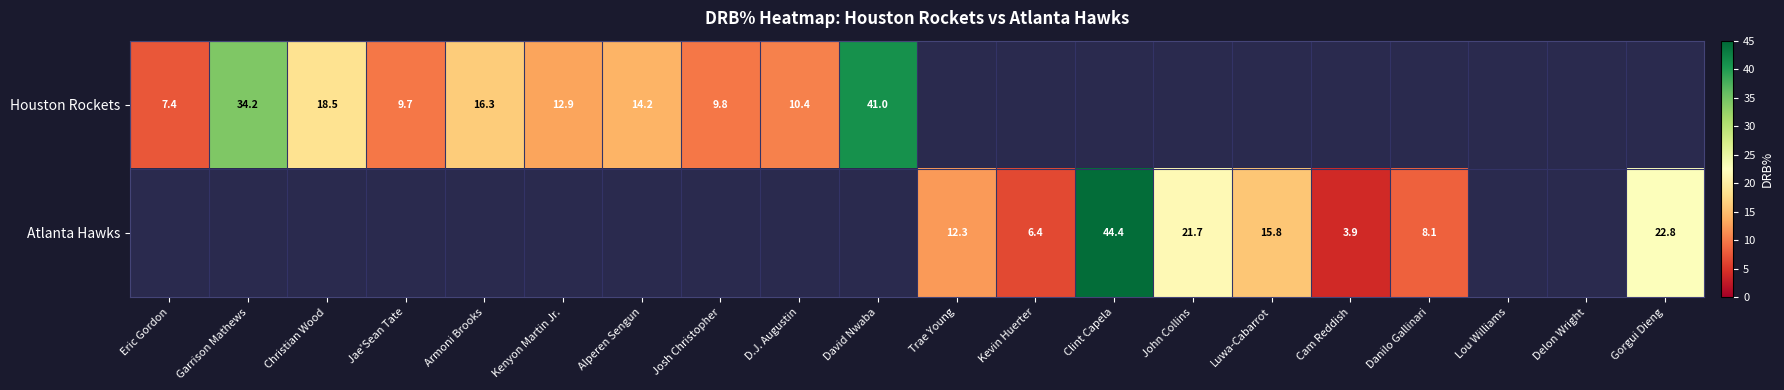

Is the value of Houston Rockets at Alperen Sengun greater than the value of Atlanta Hawks at Trae Young?

Yes